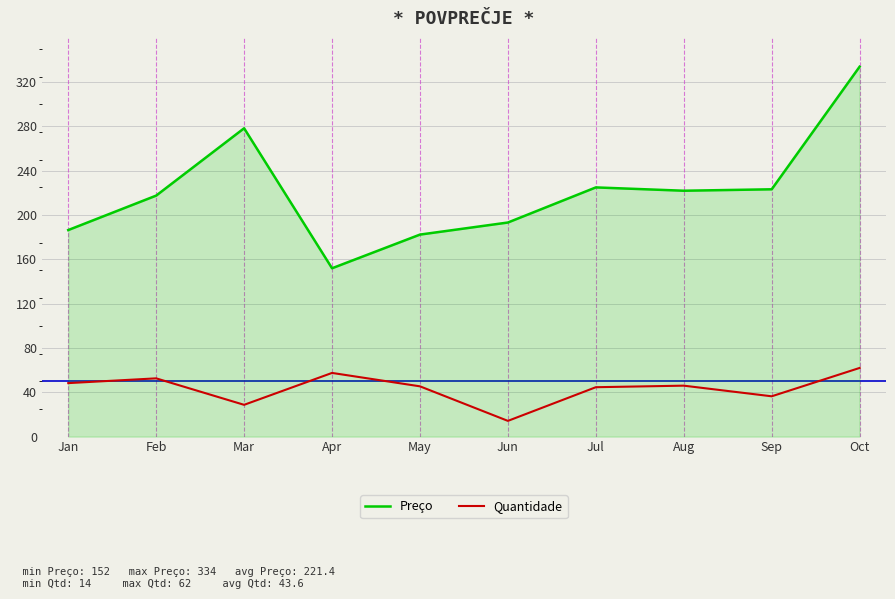

In Preço, how many points are lower than both neighbors (excluding endpoints)?

2